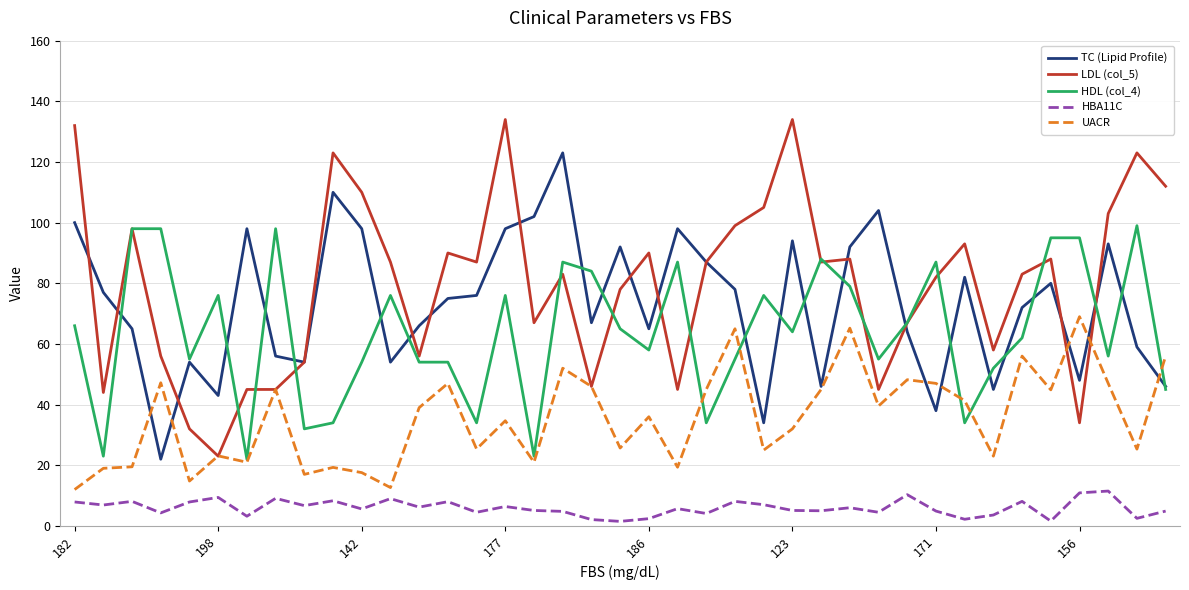

Which series has the largest range (max minus min)?

LDL (col_5)